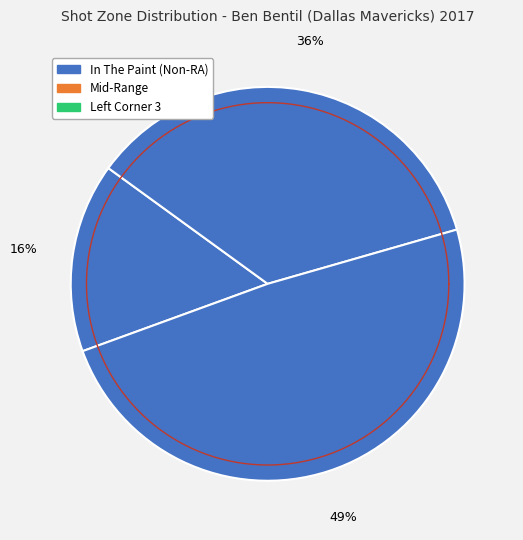

How many slices are in this pie chart?

3